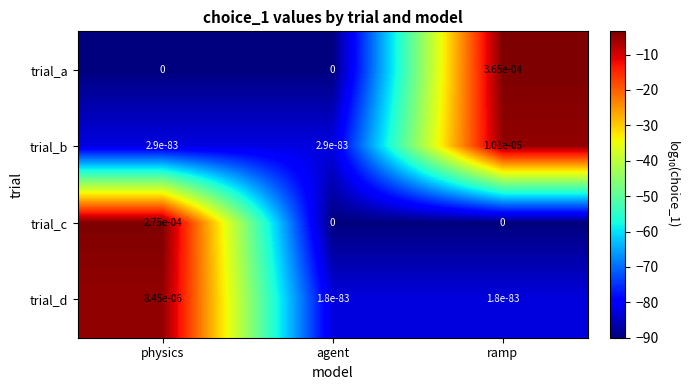

True or false: trial_c has a value of 0.0 at ramp.

True